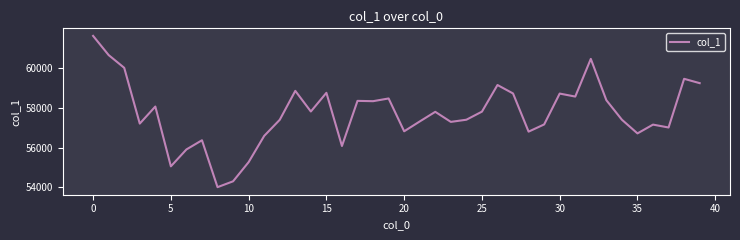

What is the difference between the maximum and minimum values?

7606